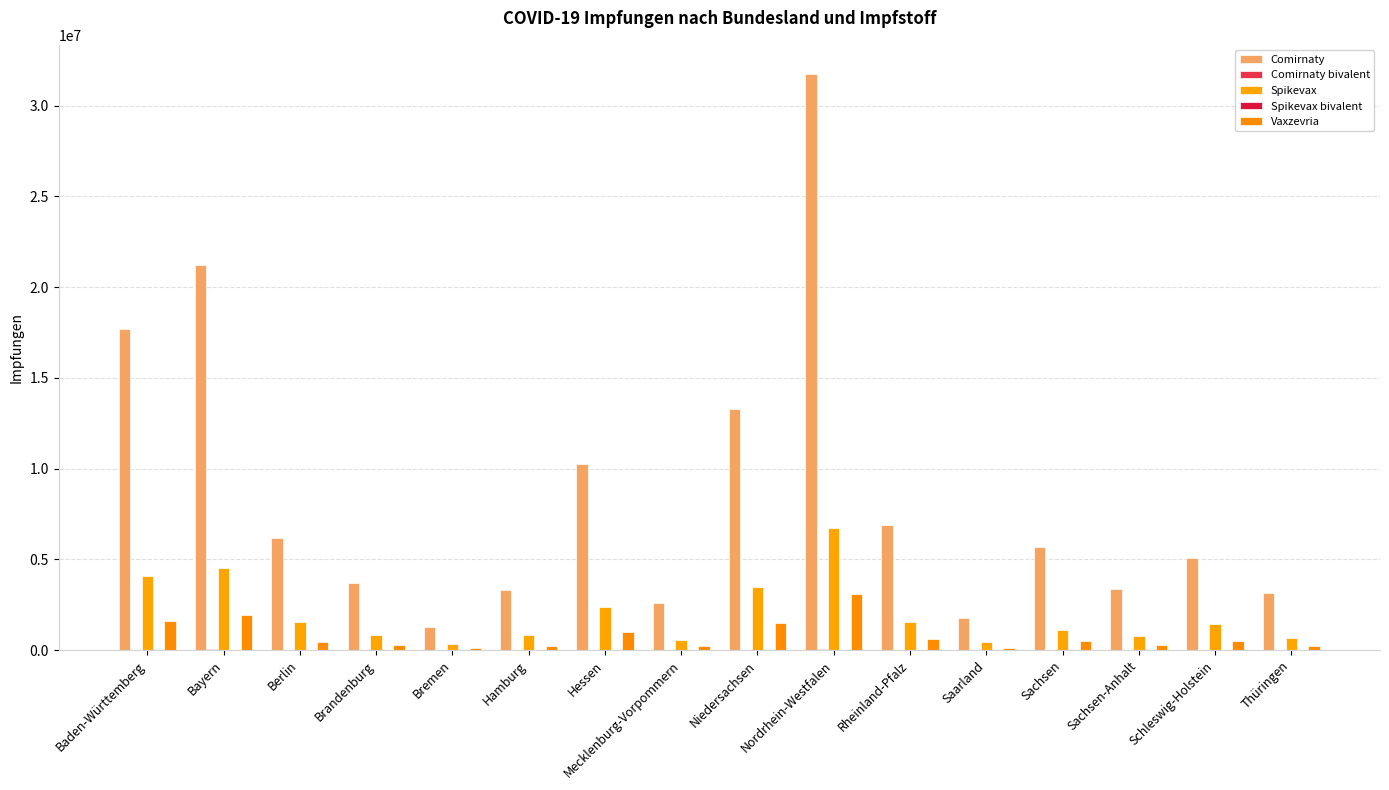

Reading left to right, what are all the values shown in this chart?

Comirnaty: Baden-Württemberg=17725055	Bayern=21211300	Berlin=6157035	Brandenburg=3681835	Bremen=1266800	Hamburg=3336717	Hessen=10243074	Mecklenburg-Vorpommern=2623975	Niedersachsen=13275365	Nordrhein-Westfalen=31768961	Rheinland-Pfalz=6879859	Saarland=1791561	Sachsen=5707531	Sachsen-Anhalt=3345211	Schleswig-Holstein=5071007	Thüringen=3154731
Comirnaty bivalent: Baden-Württemberg=25728	Bayern=51006	Berlin=11703	Brandenburg=5996	Bremen=1102	Hamburg=3942	Hessen=30173	Mecklenburg-Vorpommern=4970	Niedersachsen=35323	Nordrhein-Westfalen=37187	Rheinland-Pfalz=21464	Saarland=6015	Sachsen=10424	Sachsen-Anhalt=6249	Schleswig-Holstein=9212	Thüringen=3861
Spikevax: Baden-Württemberg=4110440	Bayern=4506239	Berlin=1559659	Brandenburg=826633	Bremen=320158	Hamburg=839926	Hessen=2369485	Mecklenburg-Vorpommern=573533	Niedersachsen=3506564	Nordrhein-Westfalen=6720050	Rheinland-Pfalz=1548176	Saarland=426799	Sachsen=1113434	Sachsen-Anhalt=801516	Schleswig-Holstein=1445027	Thüringen=672631
Spikevax bivalent: Baden-Württemberg=860	Bayern=3022	Berlin=240	Brandenburg=249	Bremen=9	Hamburg=178	Hessen=2688	Mecklenburg-Vorpommern=827	Niedersachsen=2451	Nordrhein-Westfalen=2950	Rheinland-Pfalz=1172	Saarland=1050	Sachsen=616	Sachsen-Anhalt=324	Schleswig-Holstein=1072	Thüringen=17
Vaxzevria: Baden-Württemberg=1596673	Bayern=1918068	Berlin=476937	Brandenburg=301939	Bremen=123395	Hamburg=243329	Hessen=1020451	Mecklenburg-Vorpommern=217222	Niedersachsen=1487310	Nordrhein-Westfalen=3086182	Rheinland-Pfalz=626880	Saarland=112303	Sachsen=493133	Sachsen-Anhalt=294711	Schleswig-Holstein=518453	Thüringen=249671